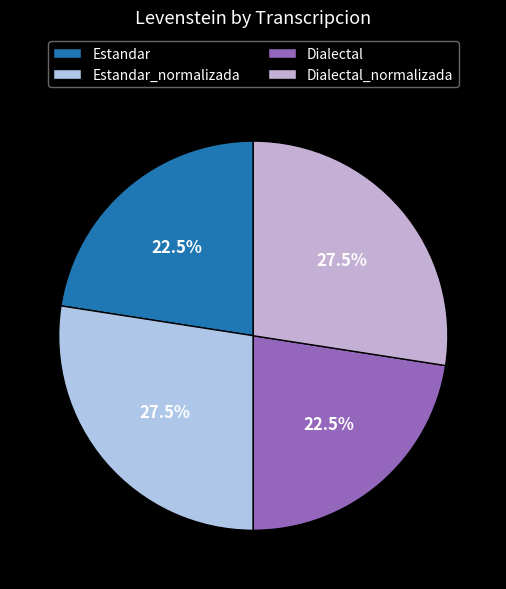

To the nearest percent, what percentage of the pie is Dialectal?

23%